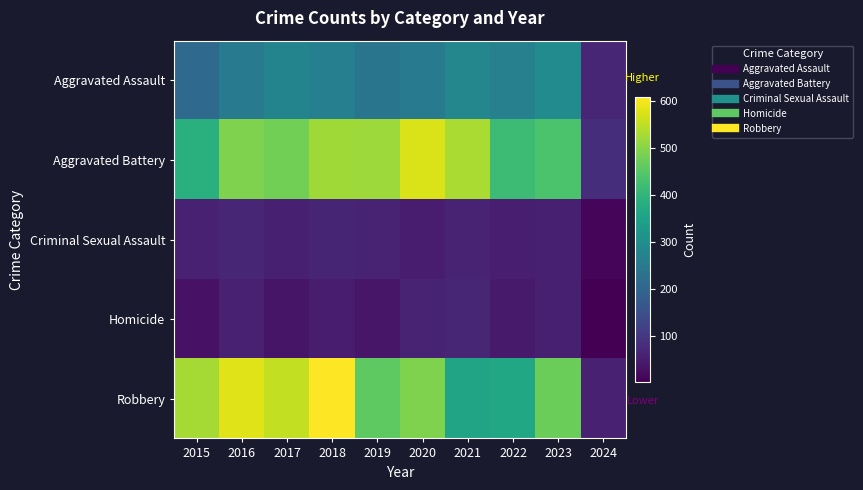

Reading right to left, transcribe all the data shown in this chart.

Aggravated Assault: 2024=67	2023=295	2022=267	2021=284	2020=249	2019=238	2018=265	2017=276	2016=250	2015=210
Aggravated Battery: 2024=82	2023=437	2022=417	2021=531	2020=574	2019=520	2018=522	2017=480	2016=491	2015=387
Criminal Sexual Assault: 2024=14	2023=56	2022=53	2021=62	2020=49	2019=61	2018=65	2017=55	2016=69	2015=58
Homicide: 2024=3	2023=55	2022=47	2021=69	2020=63	2019=40	2018=49	2017=37	2016=59	2015=32
Robbery: 2024=58	2023=473	2022=364	2021=356	2020=491	2019=458	2018=608	2017=553	2016=579	2015=527